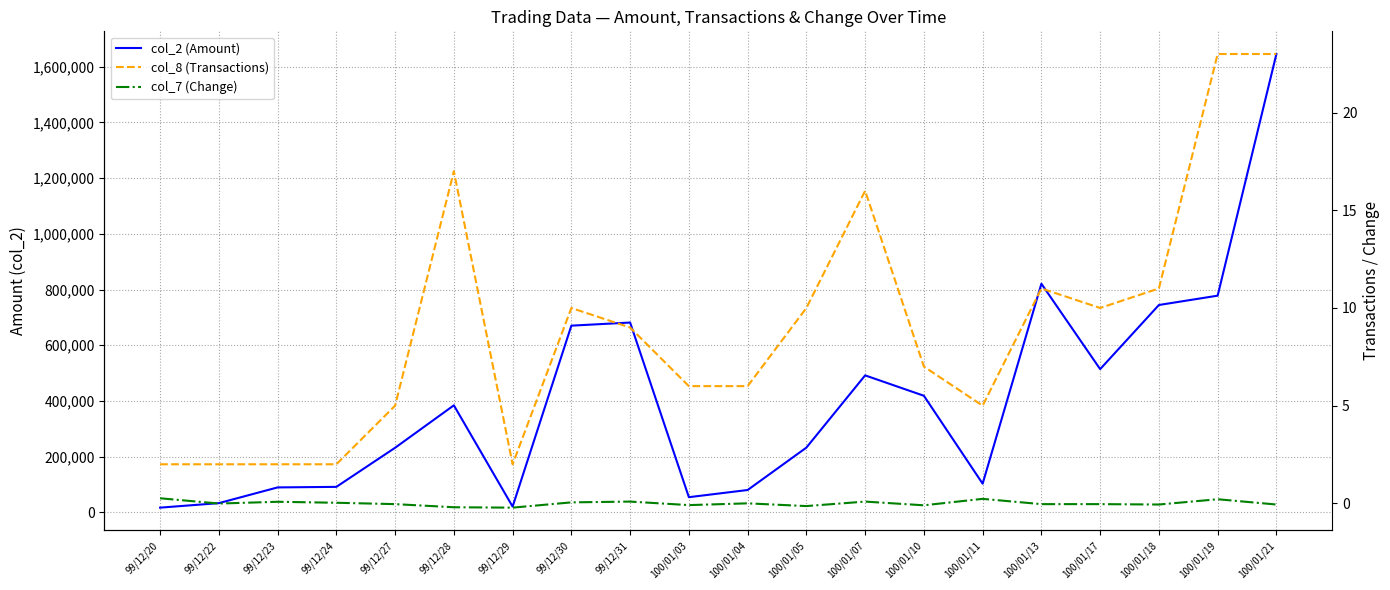

At which category is the sum across all series the highest?

100/01/21